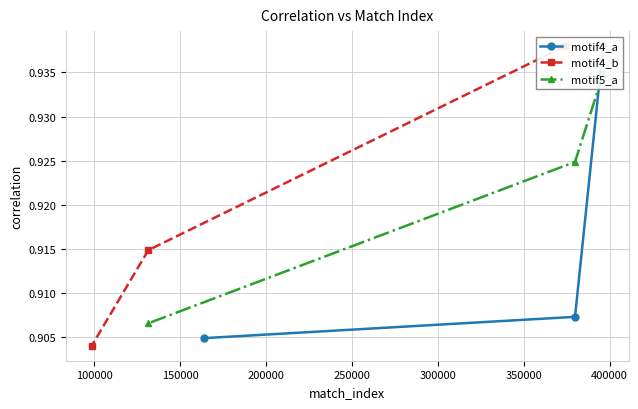

The value of motif4_a at 150000 is 1.2. True or false?

False